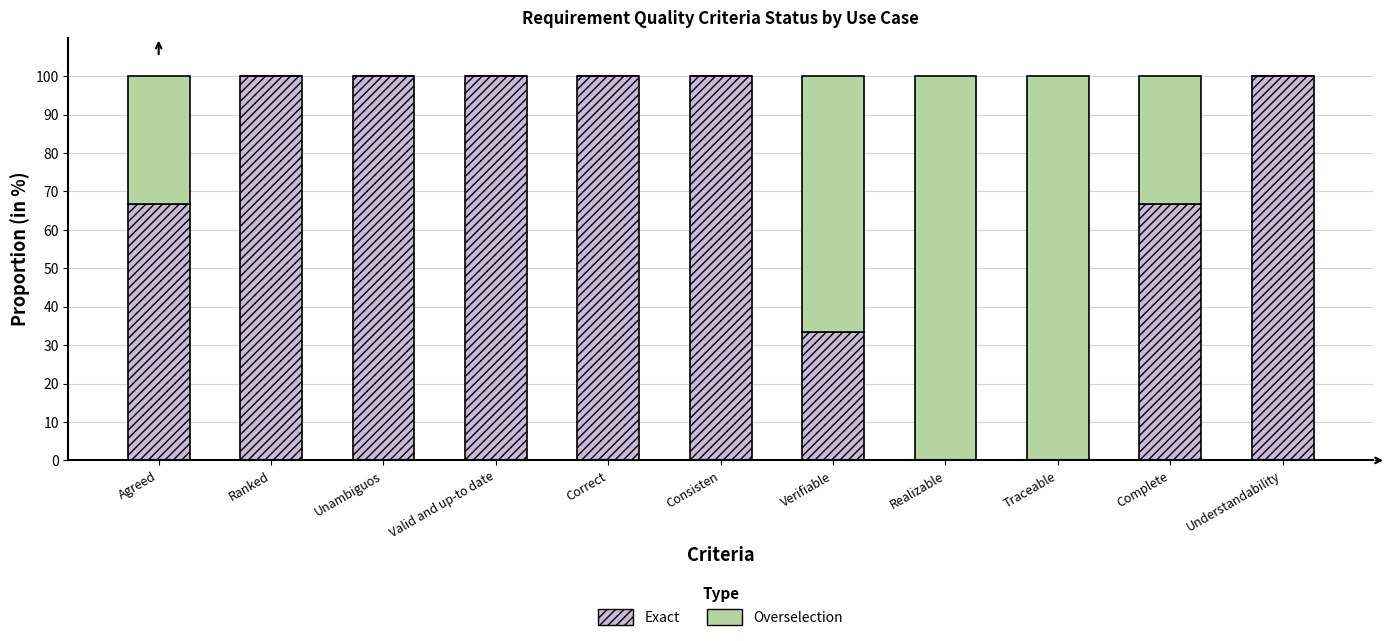

Reading right to left, list the values for the Exact series.

Understandability=100.0	Complete=66.7	Traceable=0.0	Realizable=0.0	Verifiable=33.3	Consisten=100.0	Correct=100.0	Valid and up-to date=100.0	Unambiguos=100.0	Ranked=100.0	Agreed=66.7